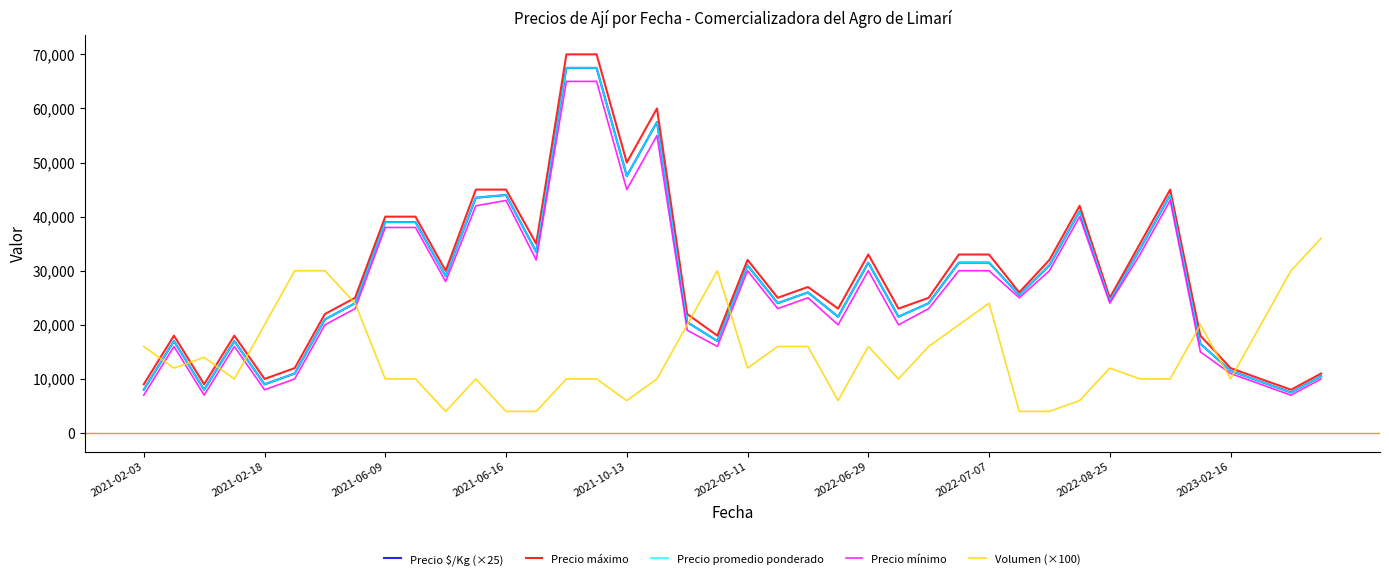

After their last crossing, which series has the higher values: Precio promedio ponderado or Volumen (×100)?

Volumen (×100)